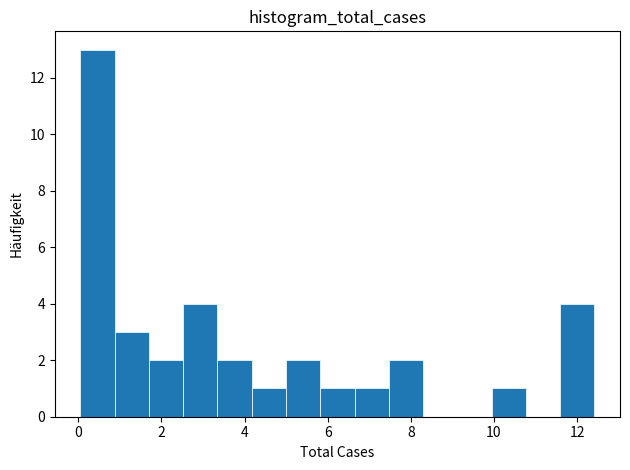

How tall is the bar that spans 5.8 to 6.6 on the x-axis? Neither the bar edges nor the heights are printed on the chart, so give them approximately, as read against the axes.

1